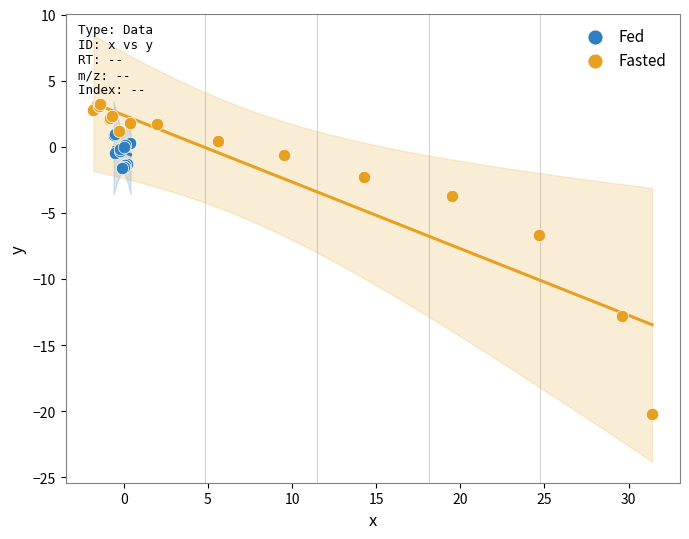

Which series reaches the maximum Y coordinate?

Fasted